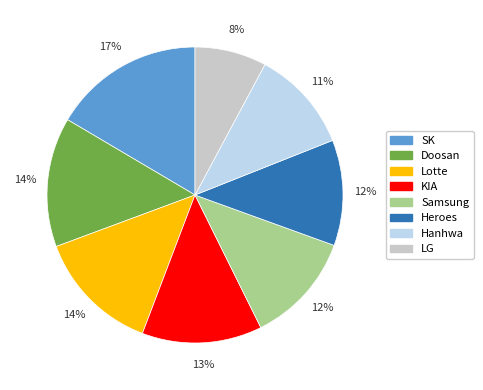

Is there a majority slice in this chart?

No